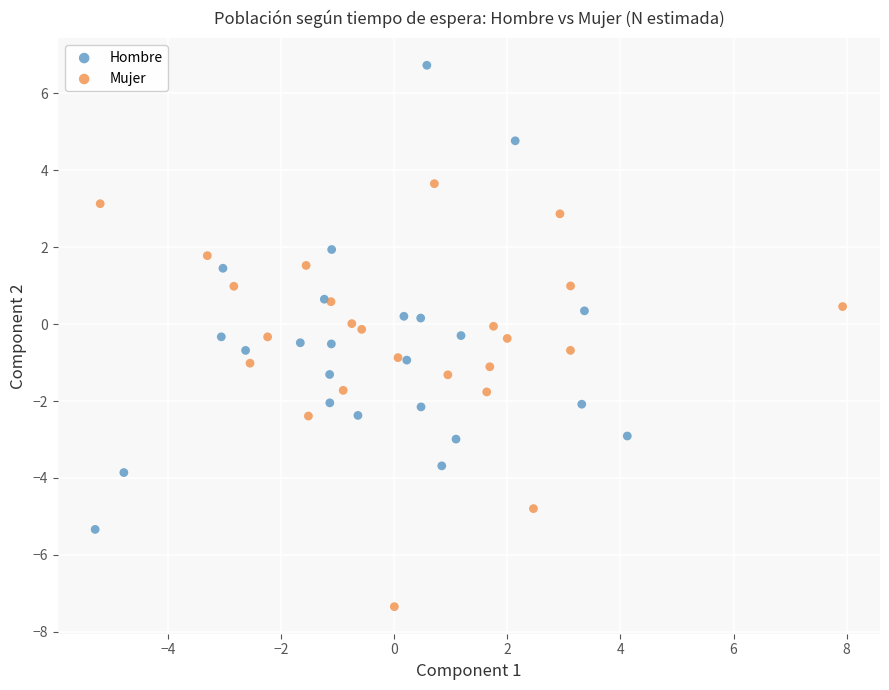

Which series contains the lowest Y value?

Mujer